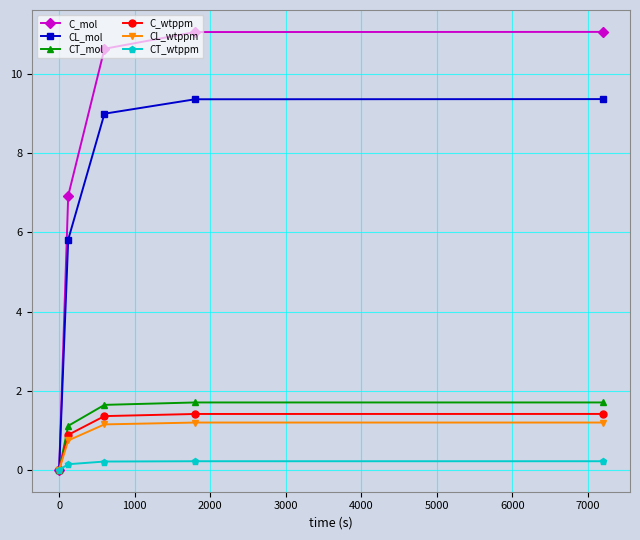

How many categories are shown in the chart?

5